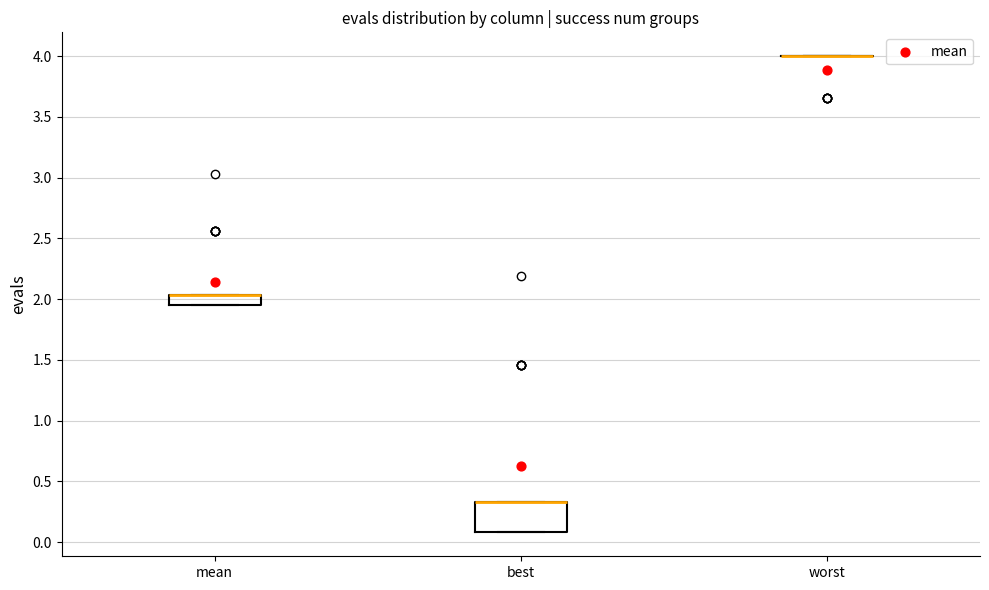

Reading left to right, read every box against the y-axis: the position of its median line, the range the box covers, and the ends of its whiskers. The values are not printed on the chart, so give them approximately, as read against the axis.

mean: median 2.05 (drawn on the box's upper edge), box 1.95 to 2.05, whiskers 1.95 to 2.05
best: median 0.35 (drawn on the box's upper edge), box 0.10 to 0.35, whiskers 0.10 to 0.35
worst: box collapsed to a line at 4.00, whiskers 4.00 to 4.00